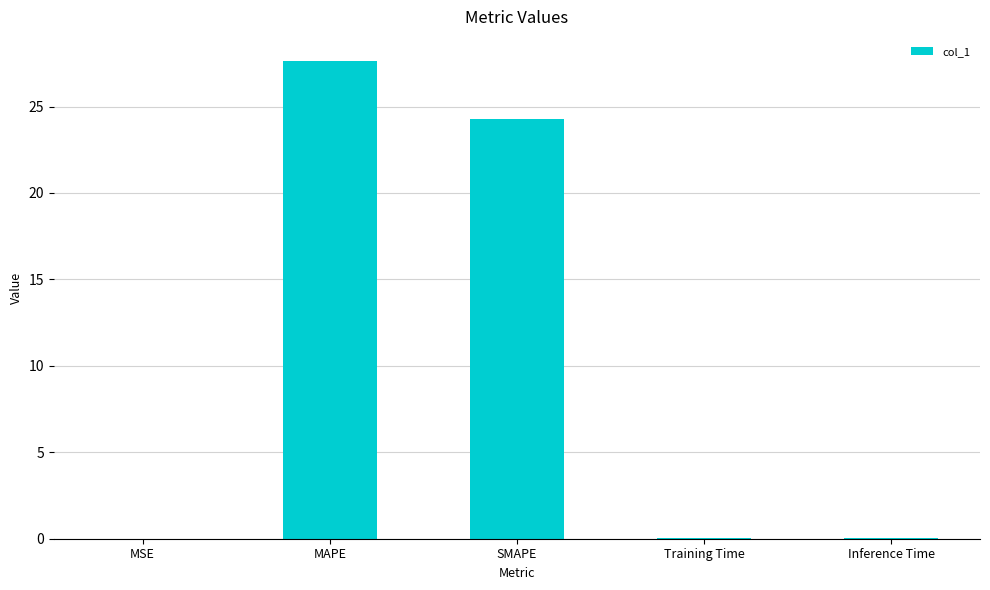

True or false: the data shows 0.0 at Inference Time.

True